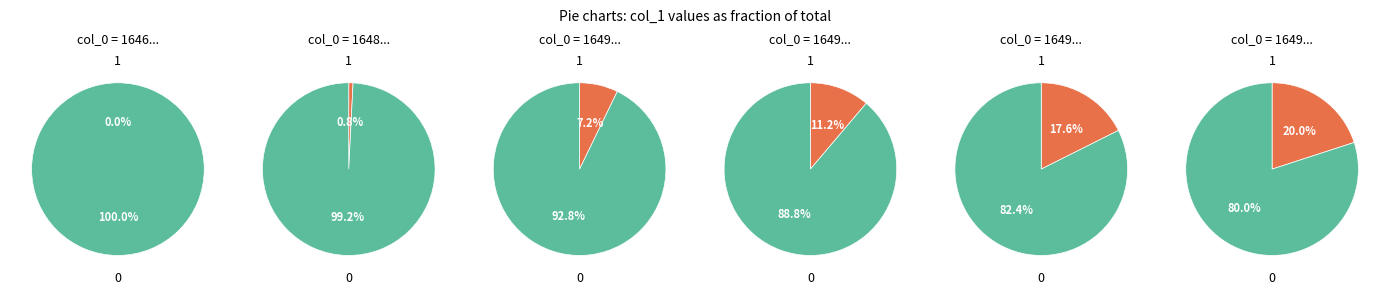

Does 1650328307 represent more than half of the total?

No